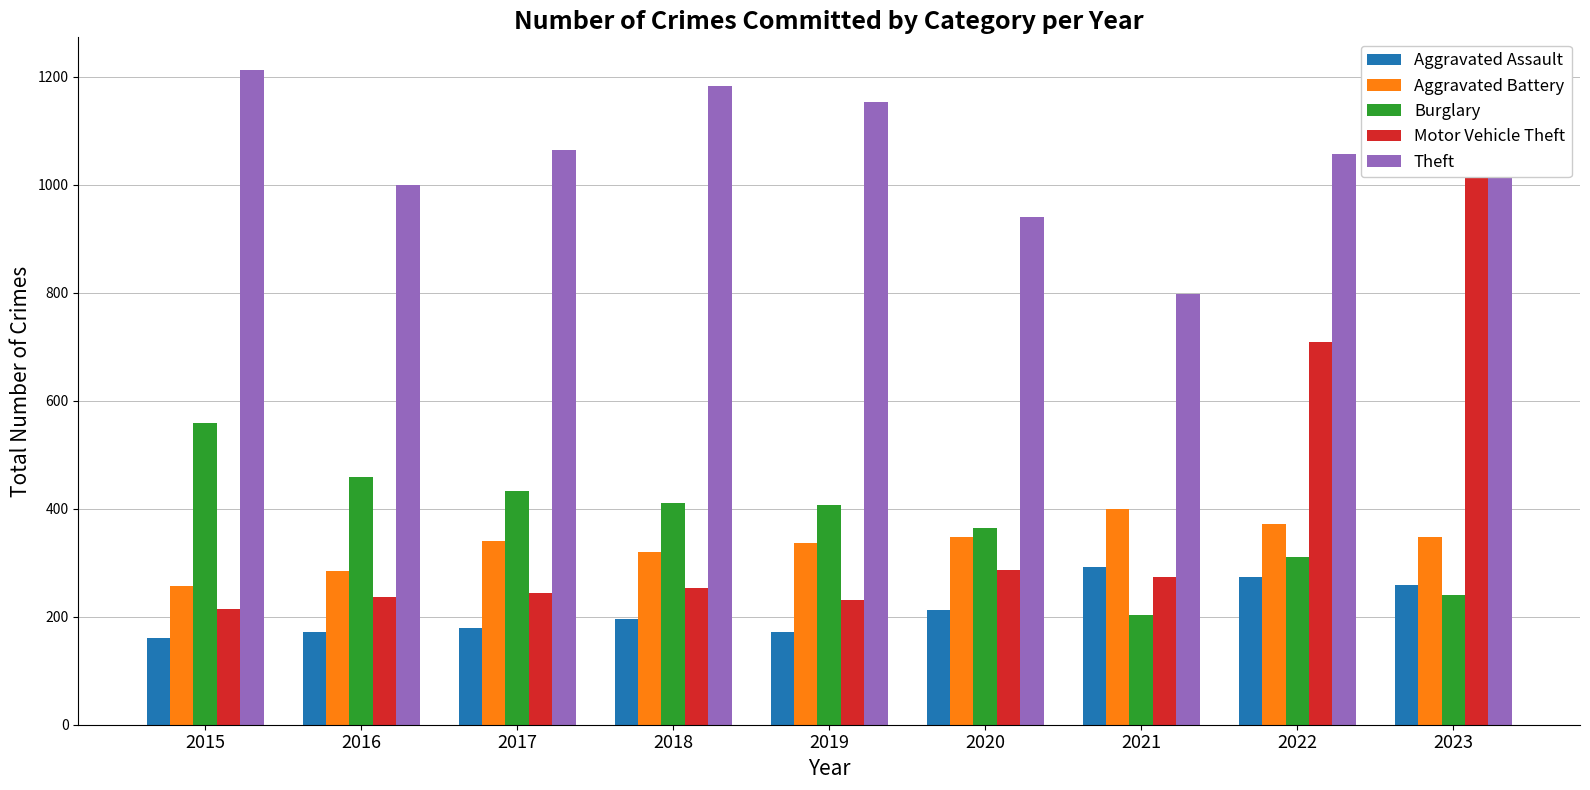

Is it true that Aggravated Battery equals 219 at 2017?

False